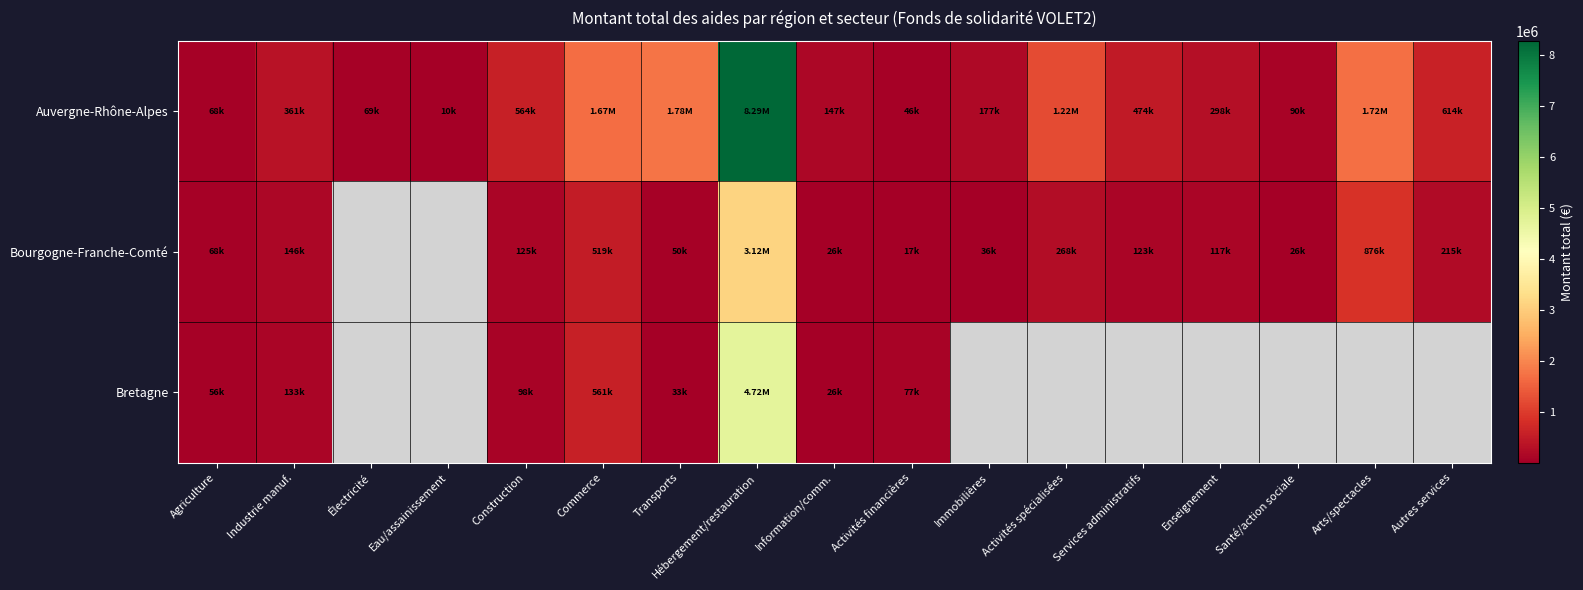

How many data points in Bretagne are less than 560908?

6